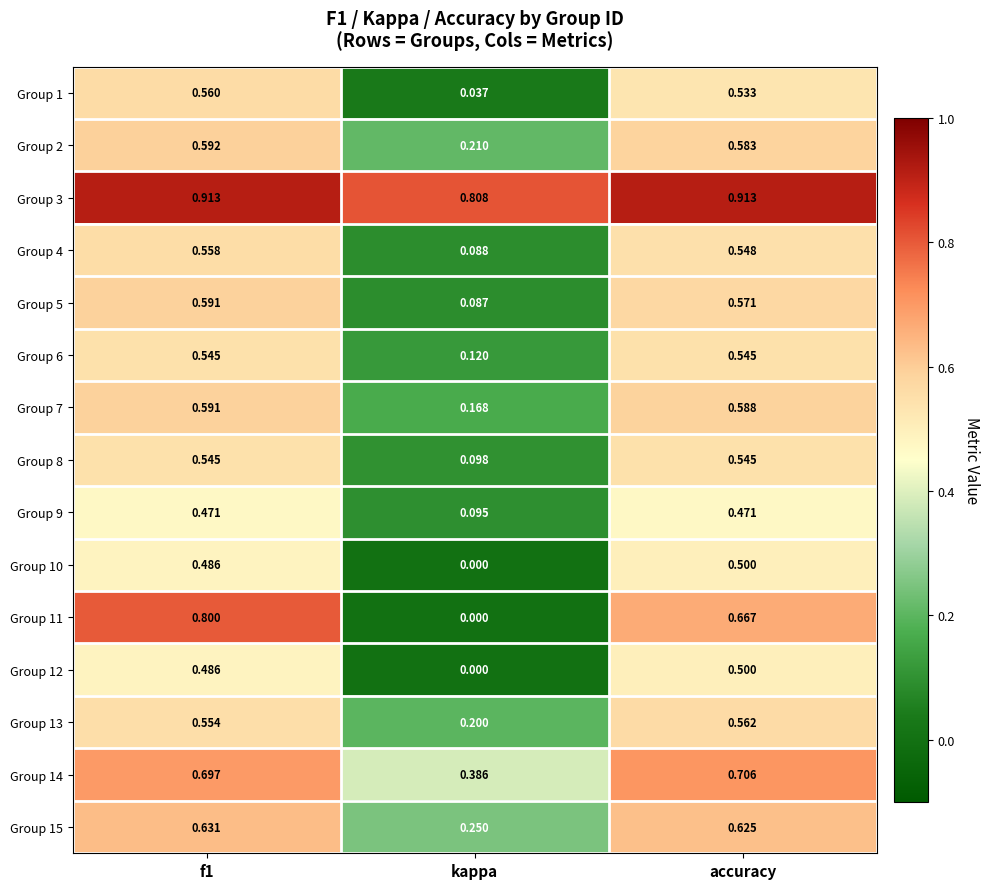

Where is Group 13 nearest to the value 0?

kappa